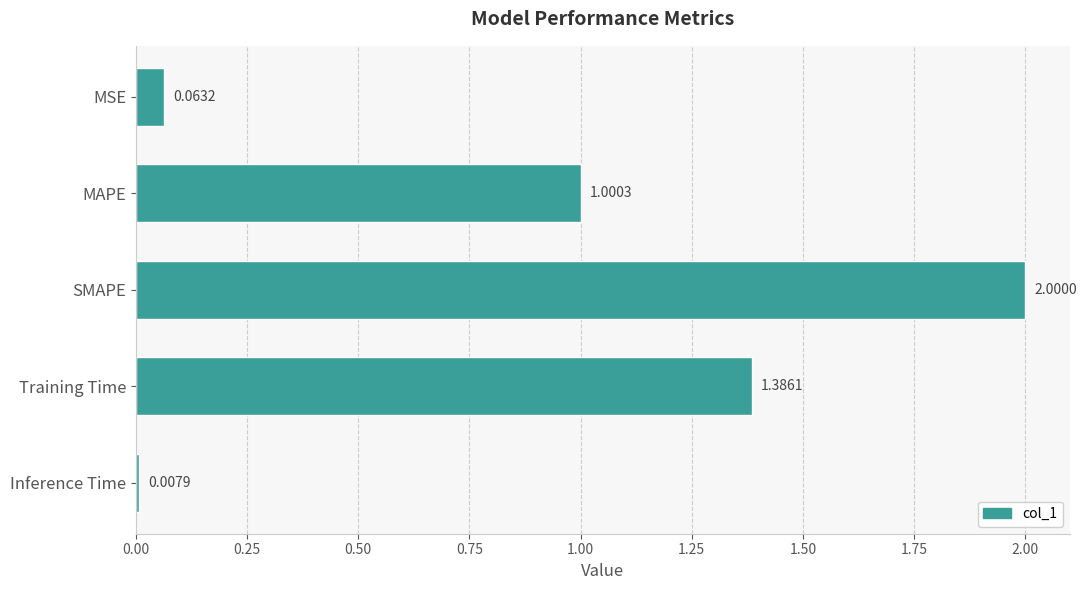

Which label corresponds to the largest value in the chart?

SMAPE